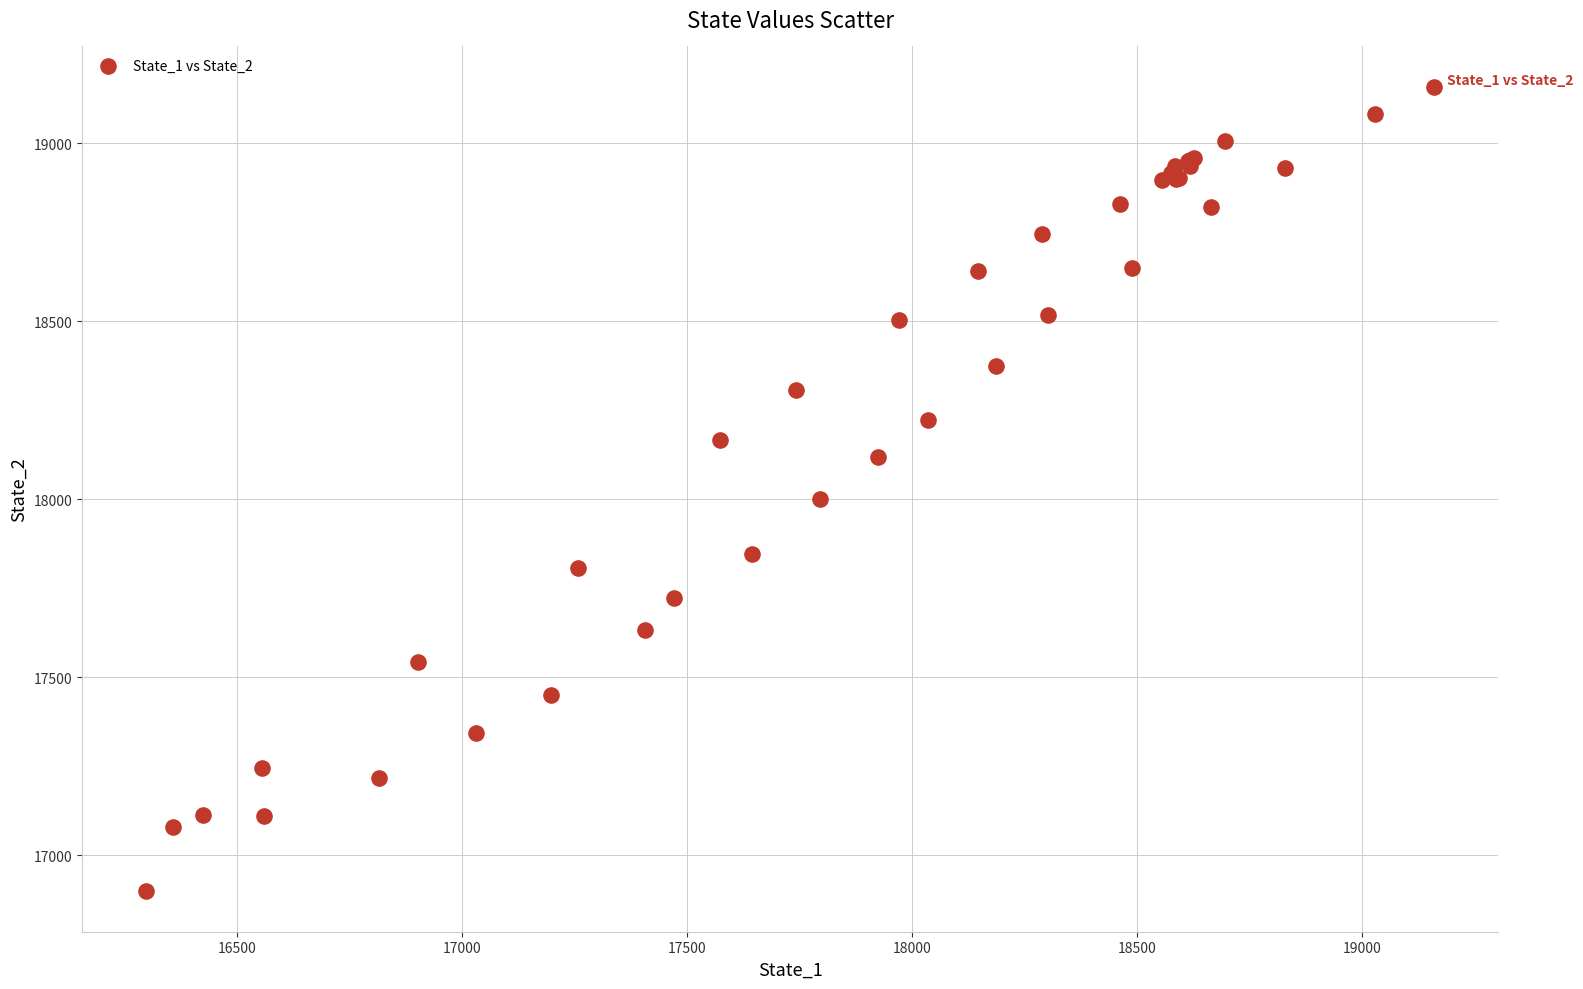

What Y value in the scatter plot is closest to 18028?

17999.8